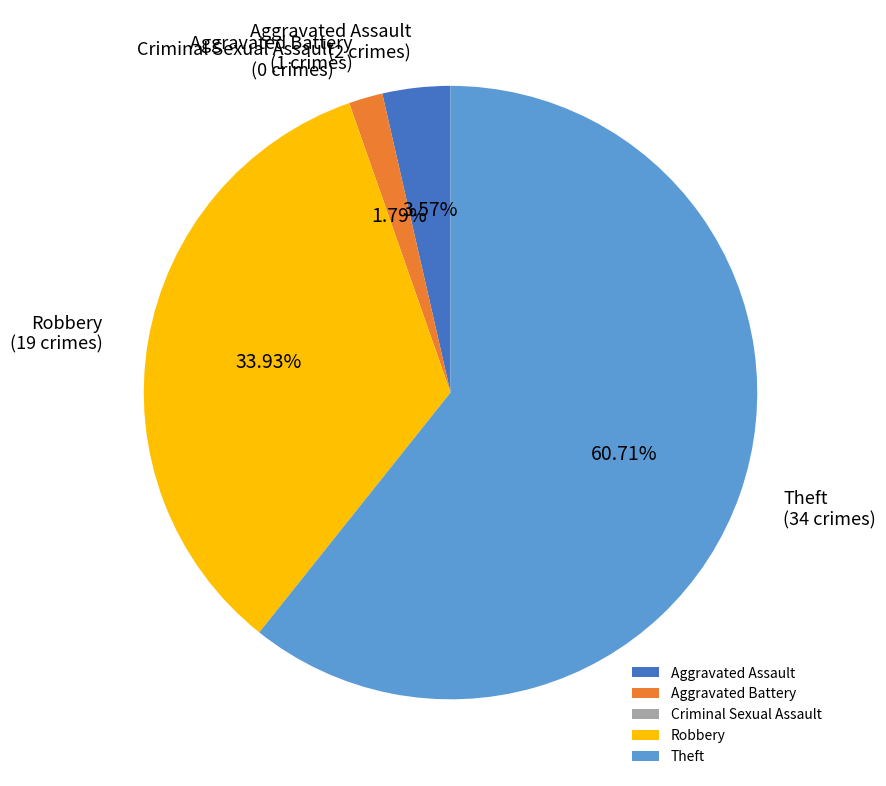

Does any single category account for the majority?

Yes